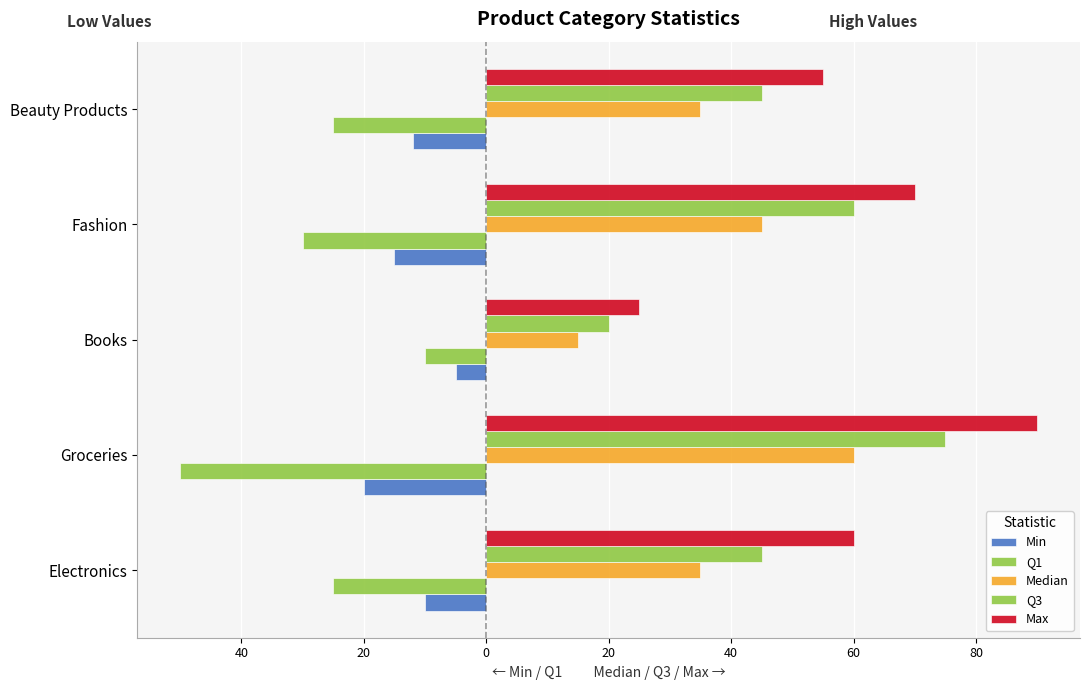

What are all the series names shown in the legend?

Min, Q1, Median, Q3, Max